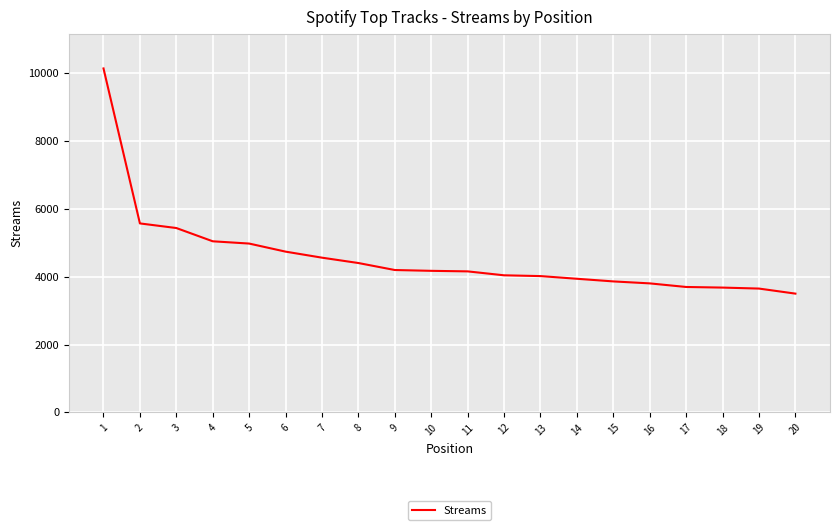

What is the sum of all values?

91566